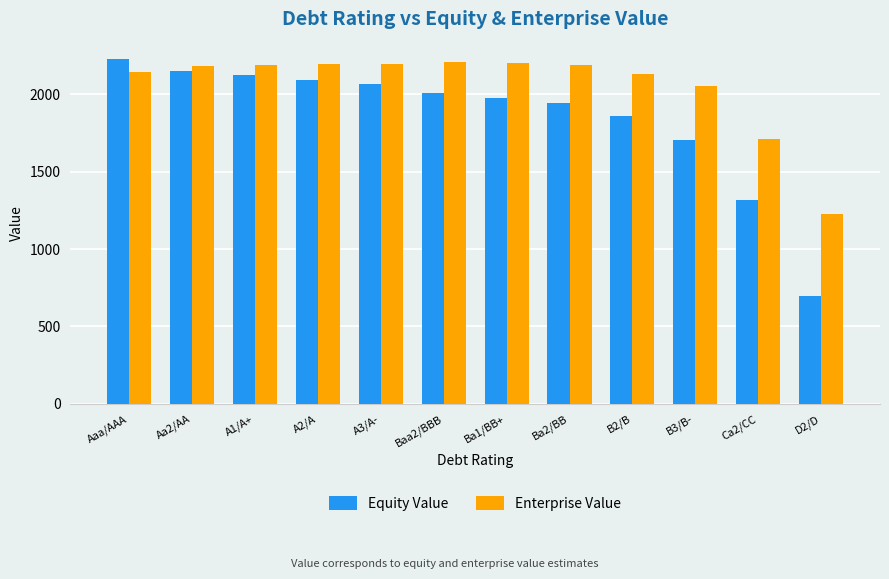

Which category has the highest value across all series?

Aaa/AAA